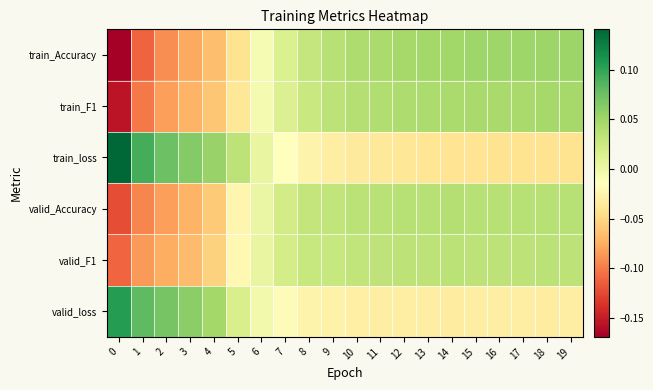

How many categories are shown in the chart?

20